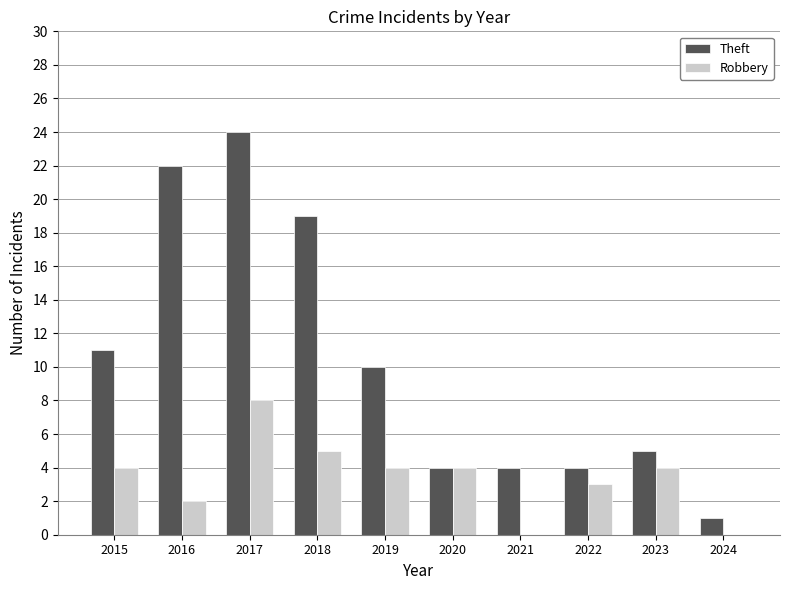

What is the sum of the Theft values at 2018 and 2024?

20